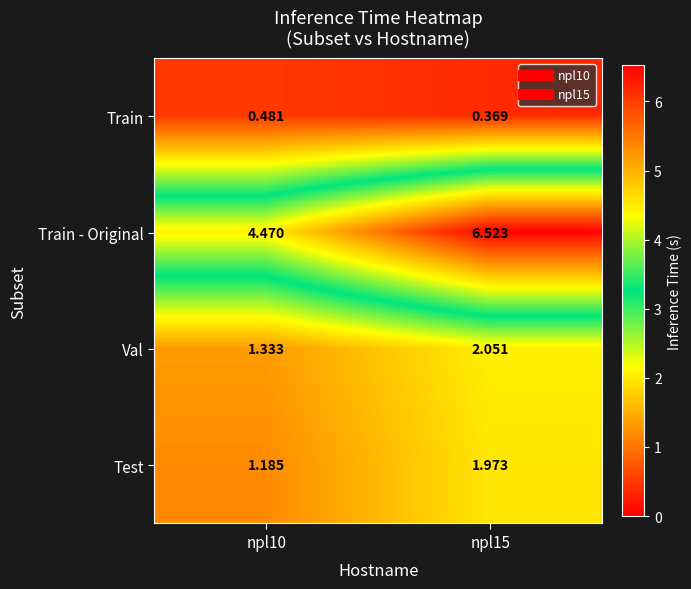

Which series has the largest total across all categories?

Train - Original